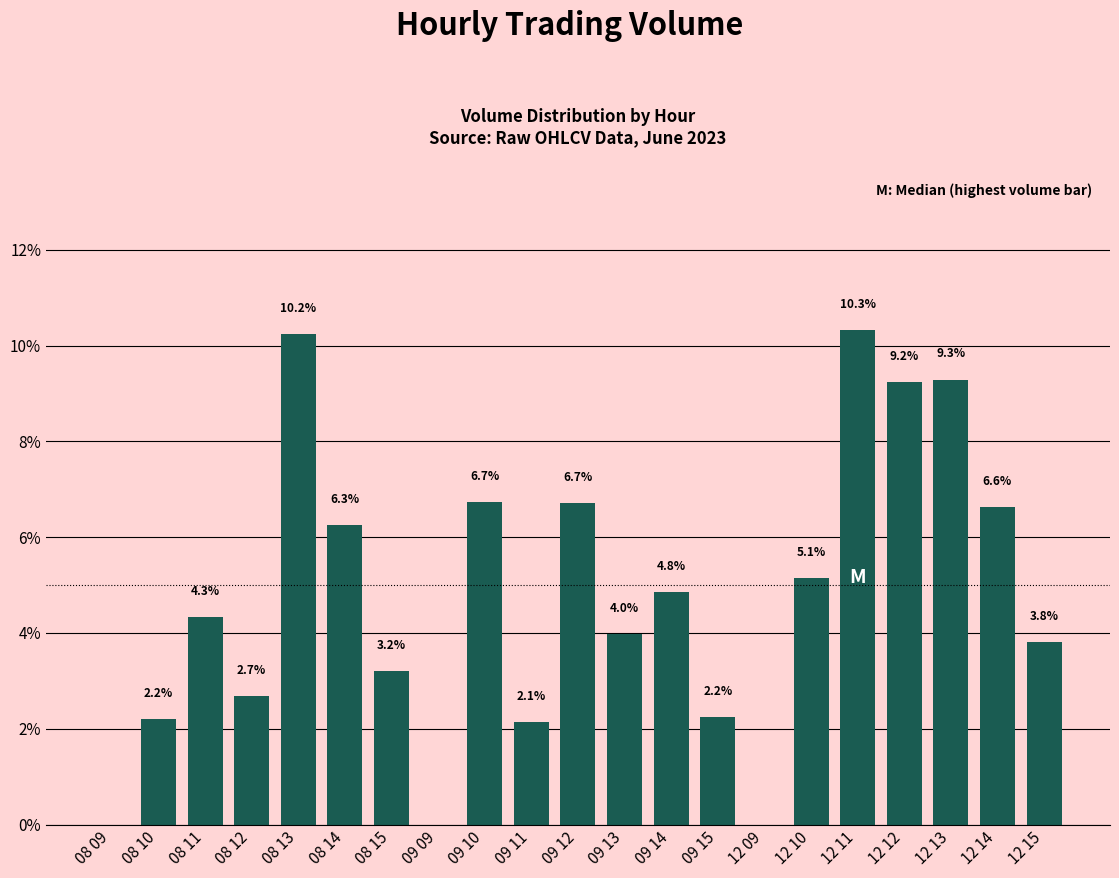

How many categories are shown in the chart?

21